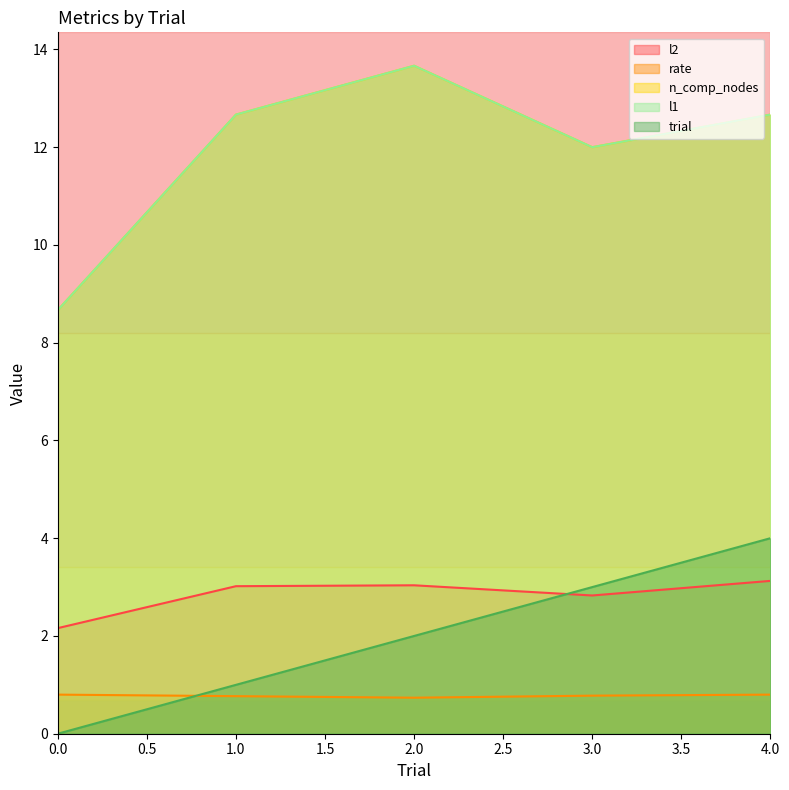

Is it true that rate equals 0.7 at 2.0?

True